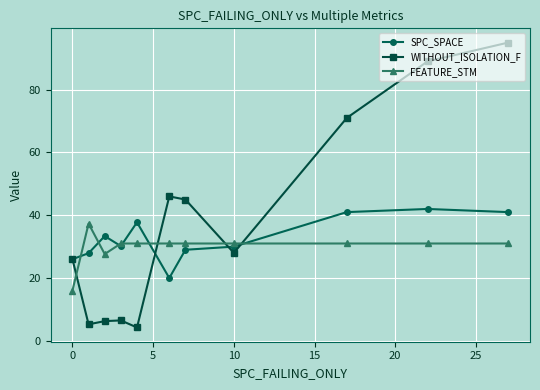

Which series has the largest range (max minus min)?

WITHOUT_ISOLATION_F